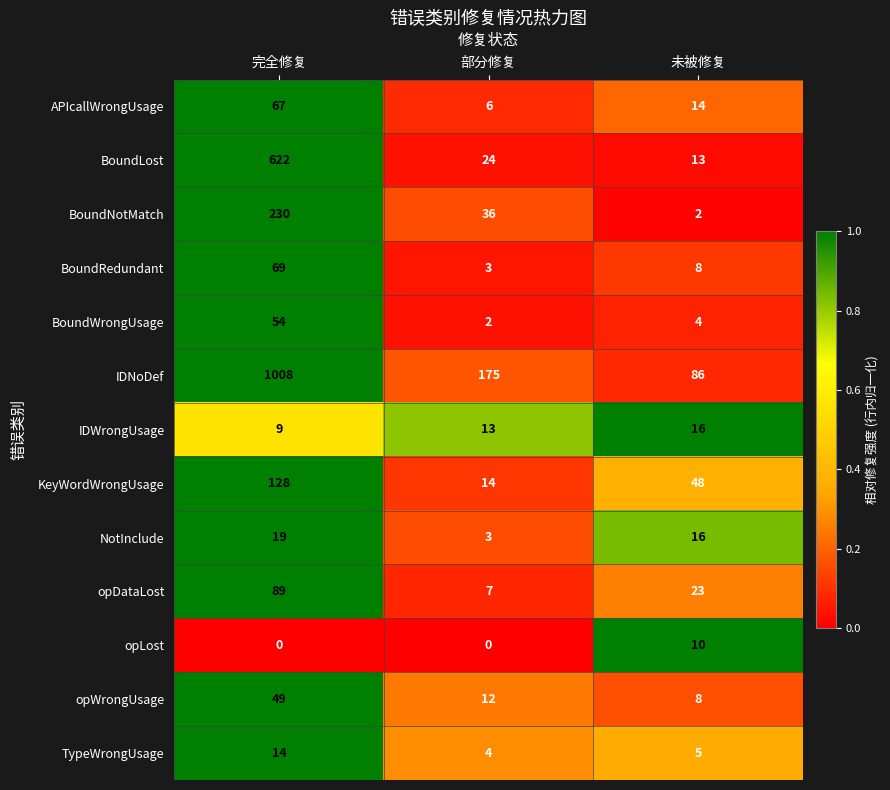

Where is KeyWordWrongUsage nearest to the value 71?

未被修复